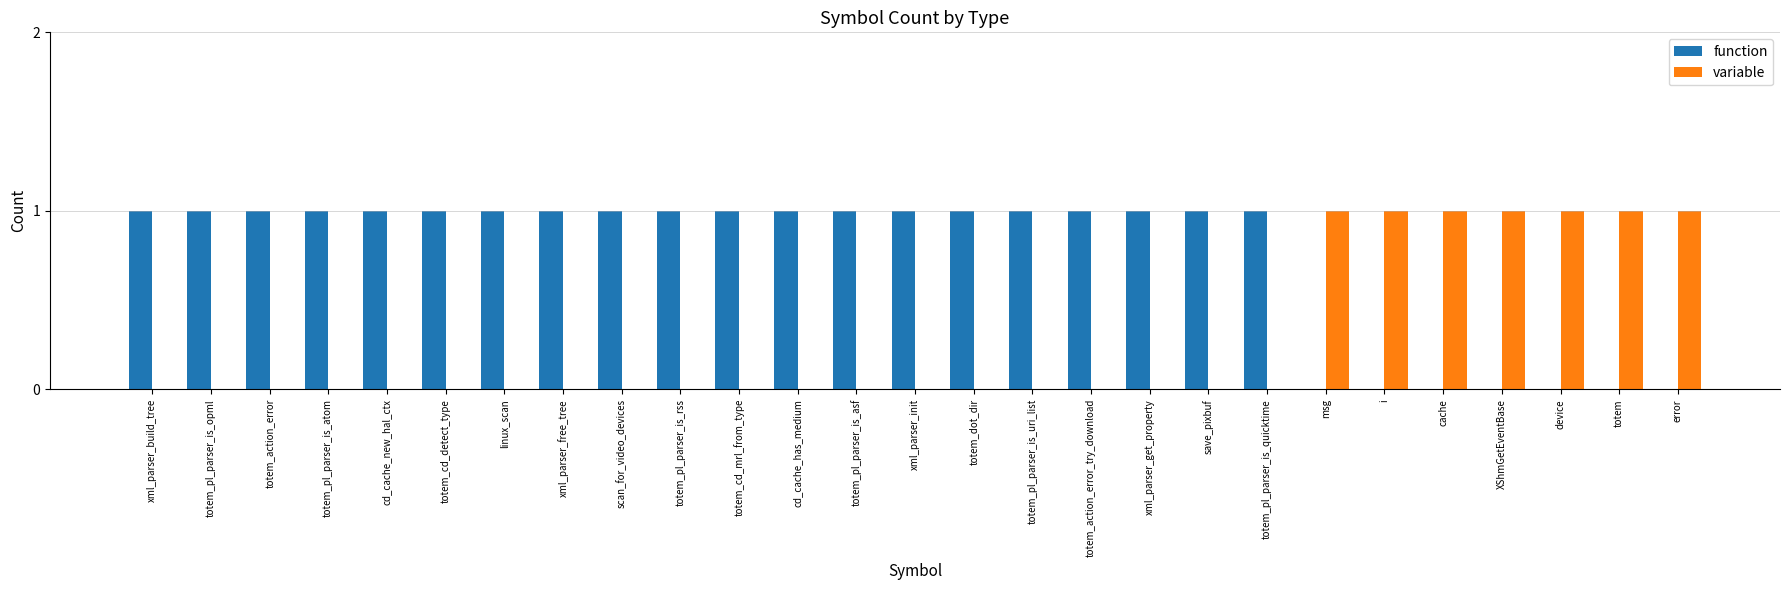

Is it true that function equals 1 at cd_cache_has_medium?

True